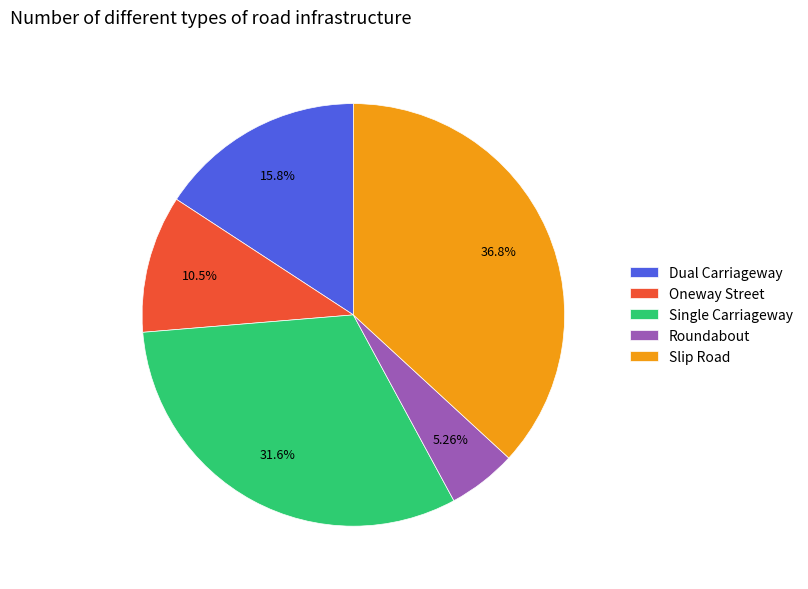

What is the smallest slice in the pie chart?

Roundabout